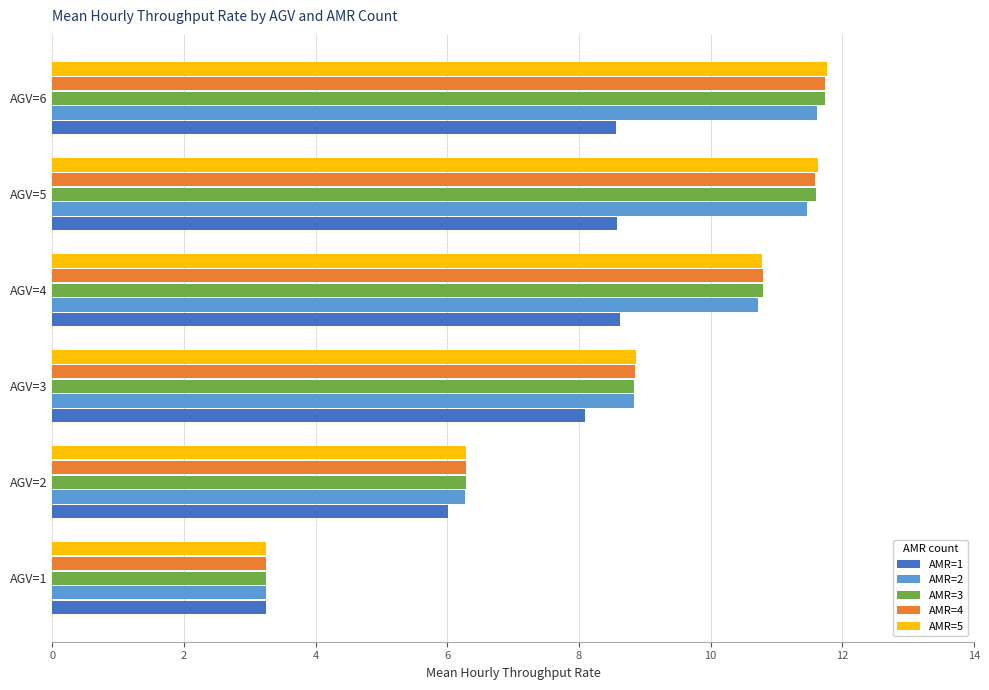

What is the highest value of the AMR=4 series?

11.7